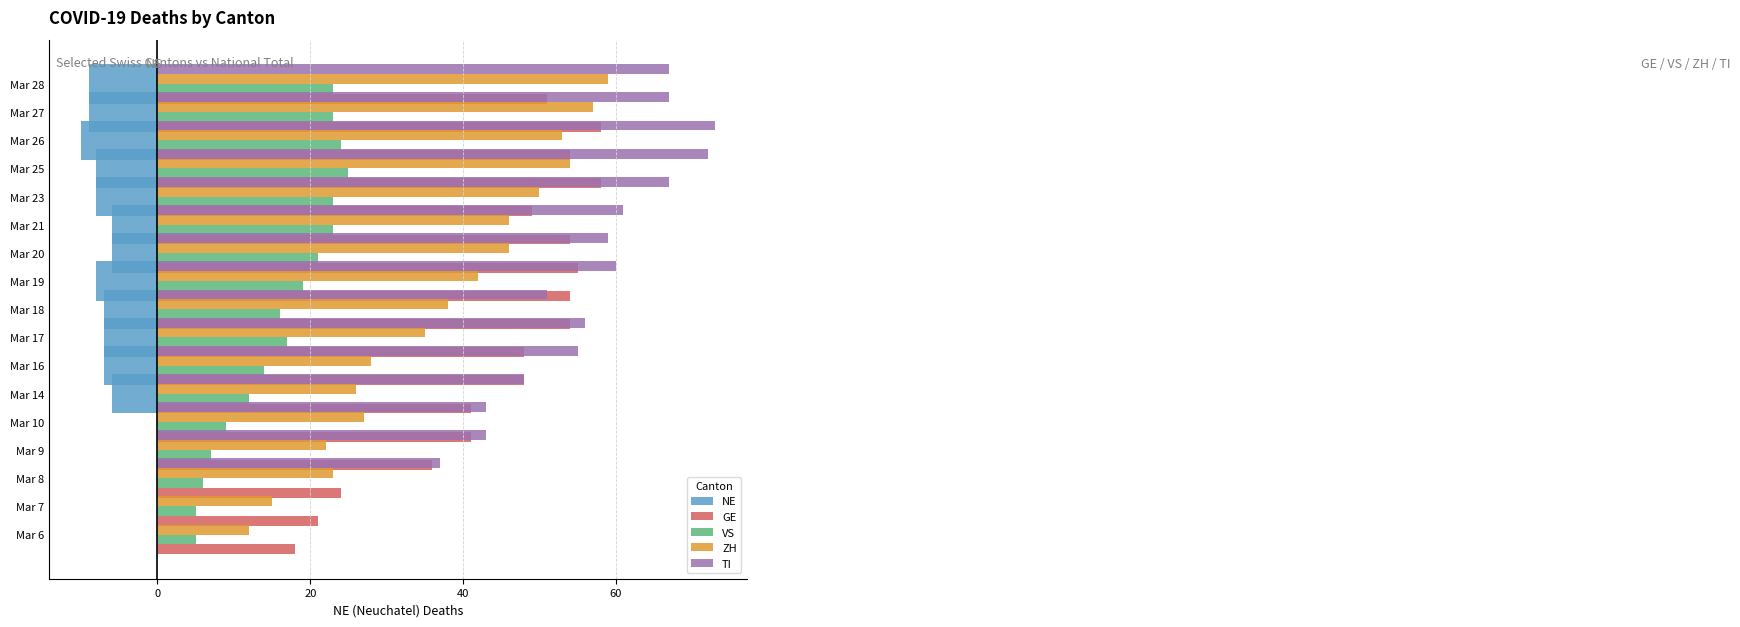

How many bars are there in total?

85